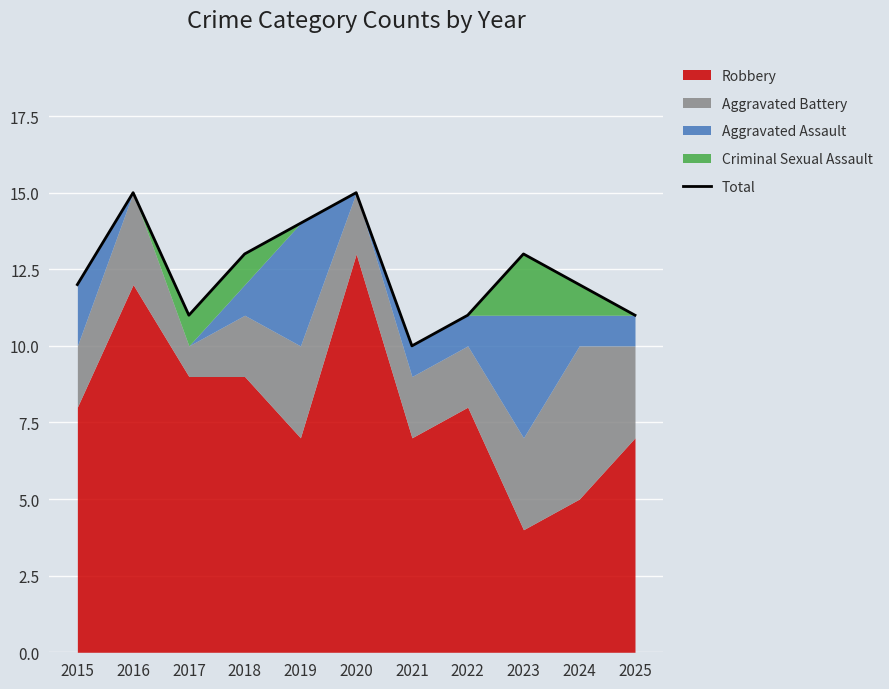

Read the value at 2020.

15